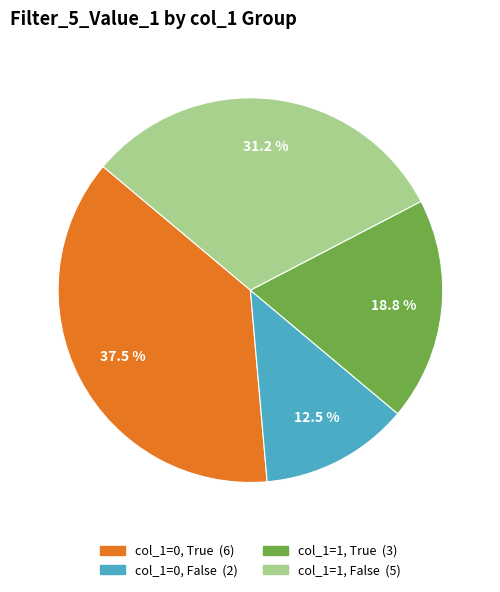

Does any single category account for the majority?

No